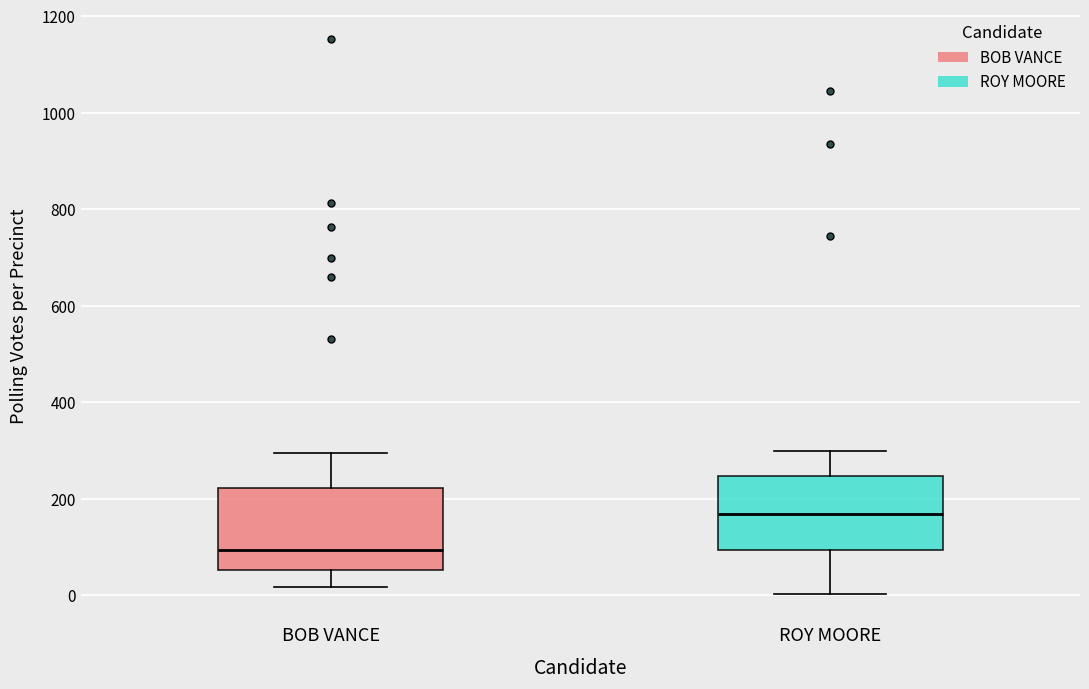

Which box has the lowest median line?

BOB VANCE